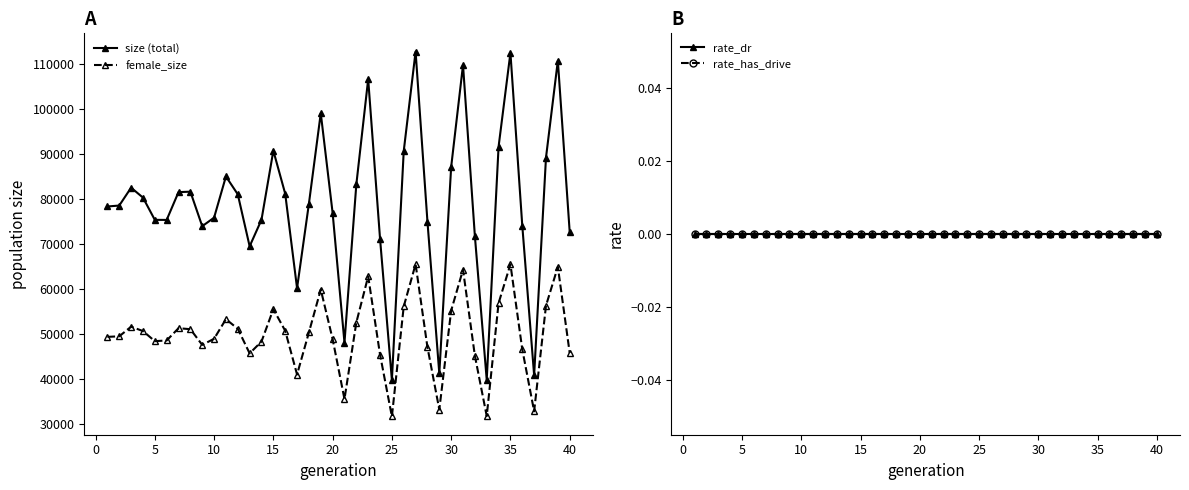

True or false: size (total) has more than 2 points higher than both neighbors.

True